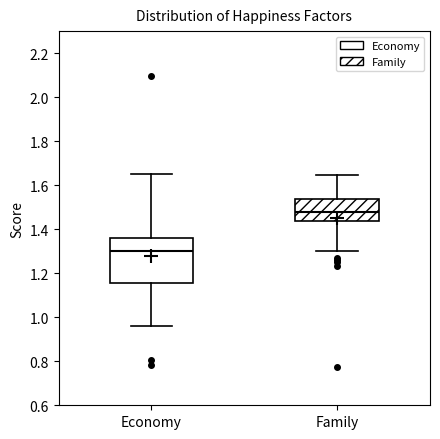

Where does the upper whisker of the box for Economy end on the y-axis? The values are not printed on the chart, so give them approximately, as read against the axis.

1.64